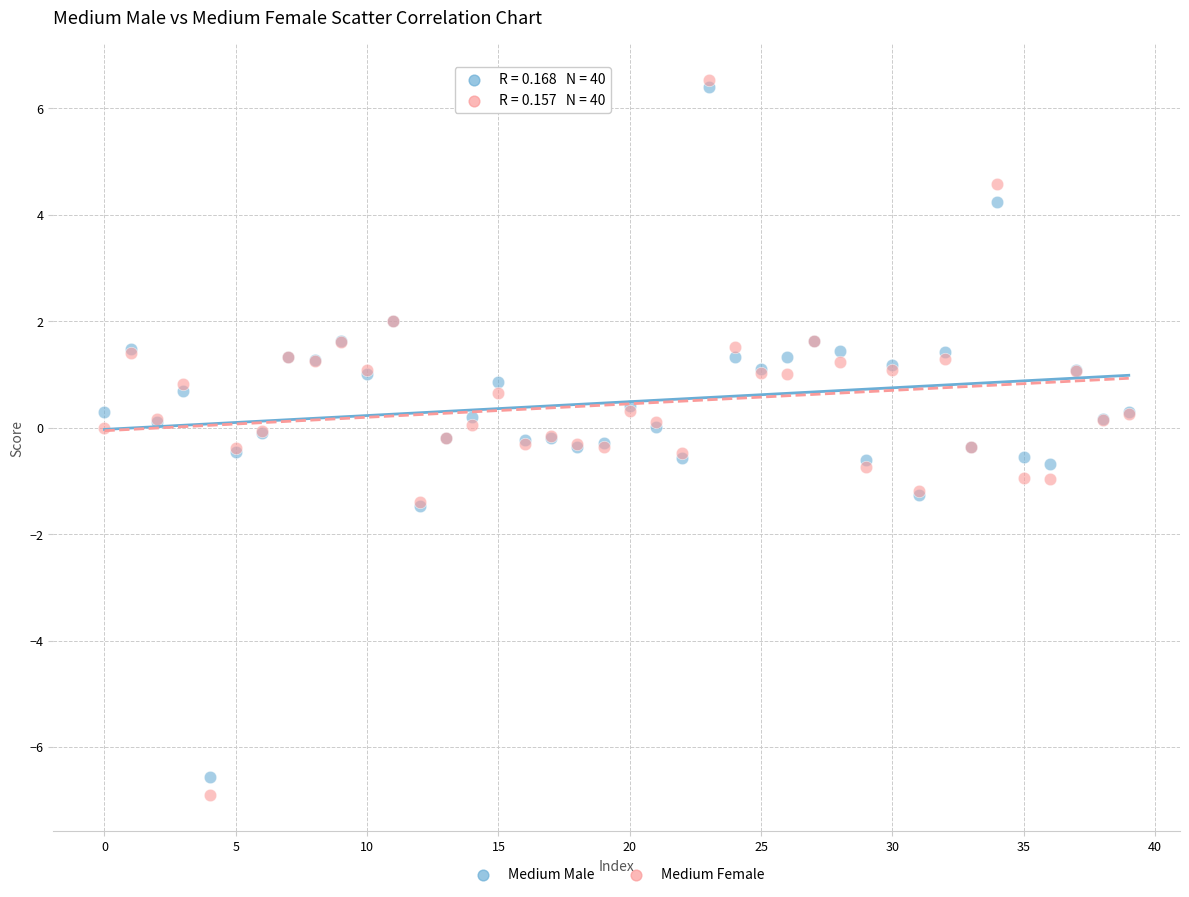

Which series reaches the minimum Y coordinate?

Medium Female